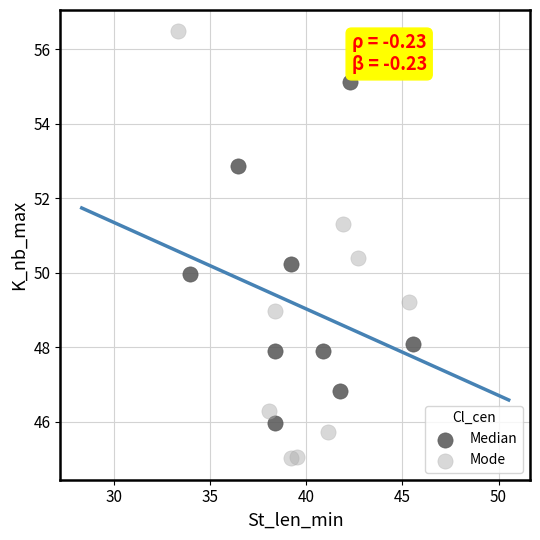

Which series has the widest spread of Y values?

Mode